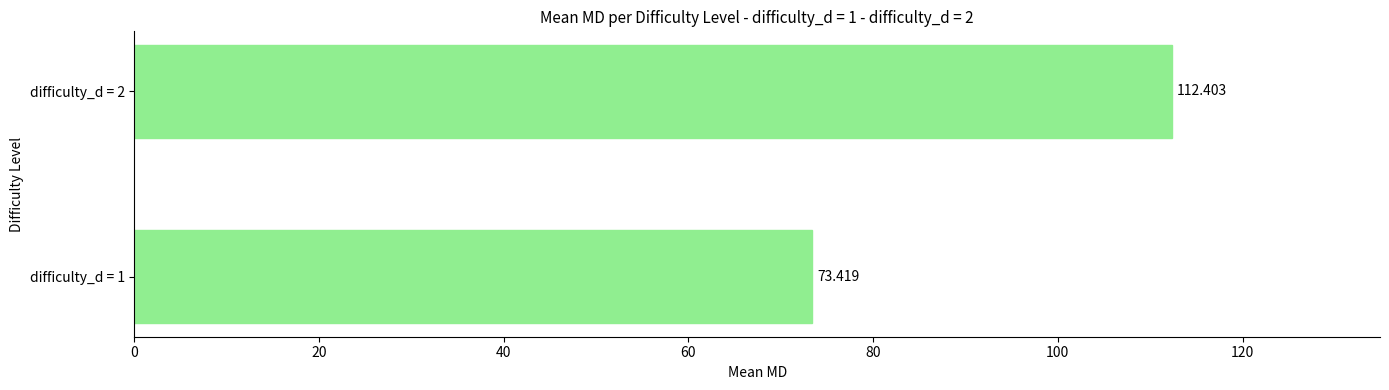

What is the maximum value shown in the chart?

112.4